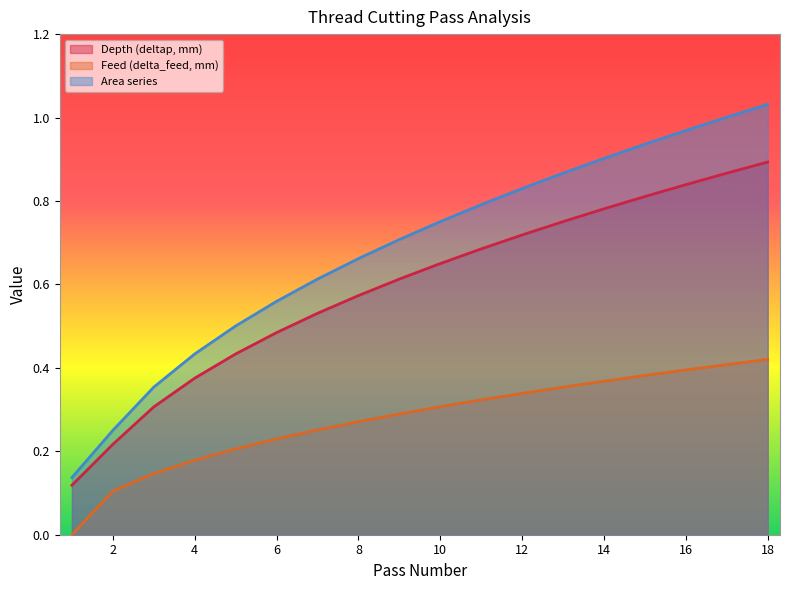

Rank the series by their average value, from lowest to highest.

Feed (delta_feed, mm), Depth (deltap, mm), Area series